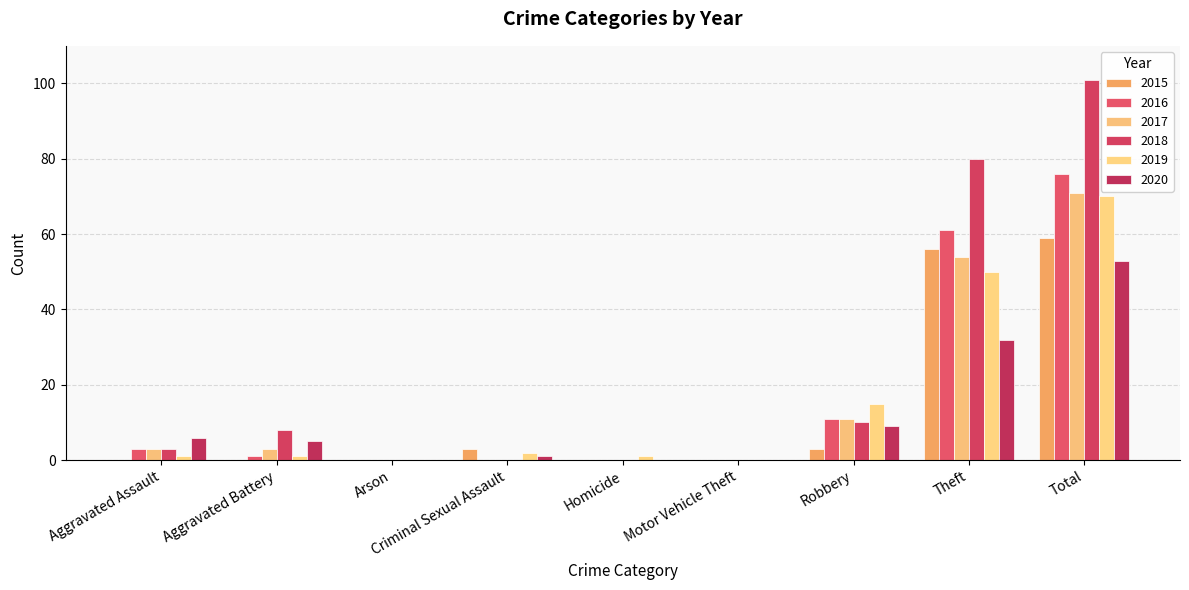

Which series has the largest range (max minus min)?

2018